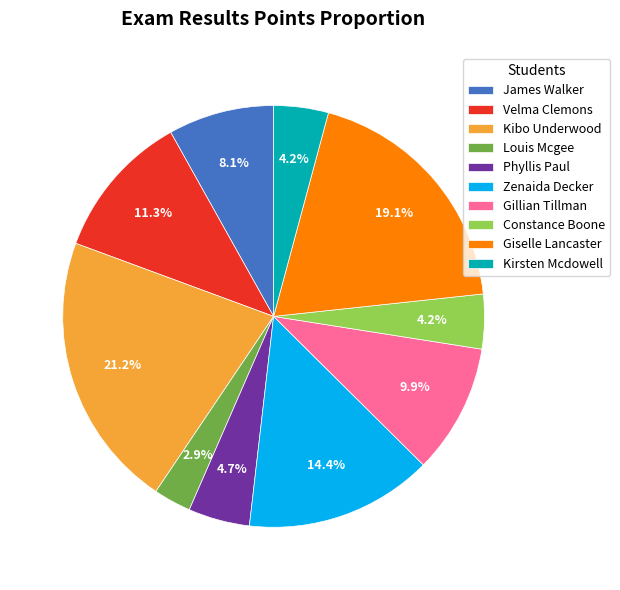

How many segments does this pie chart have?

10